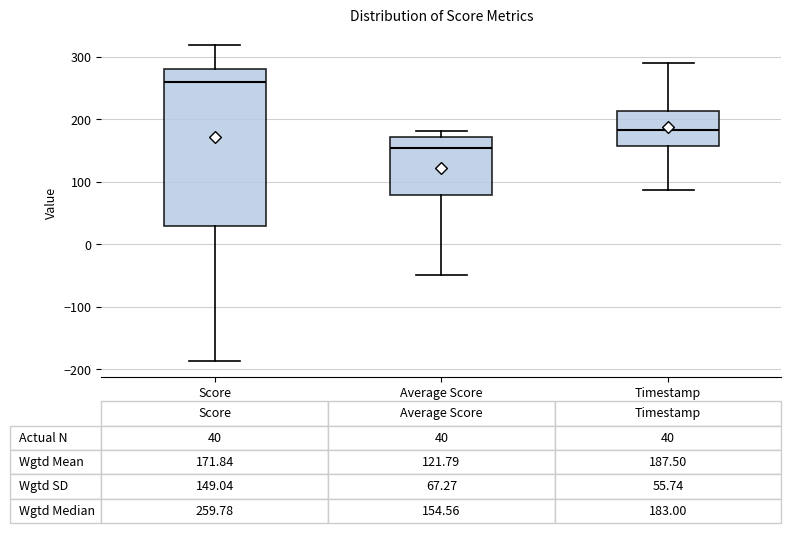

Which box has the lowest median line?

Average Score